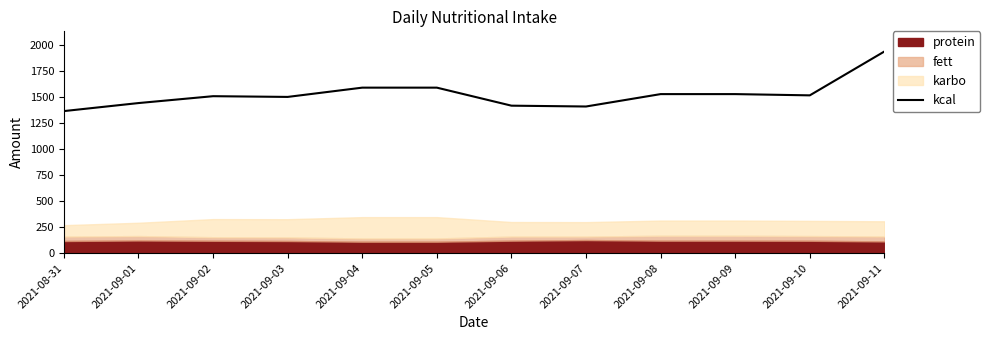

Which label corresponds to the smallest value in the chart?

2021-08-31